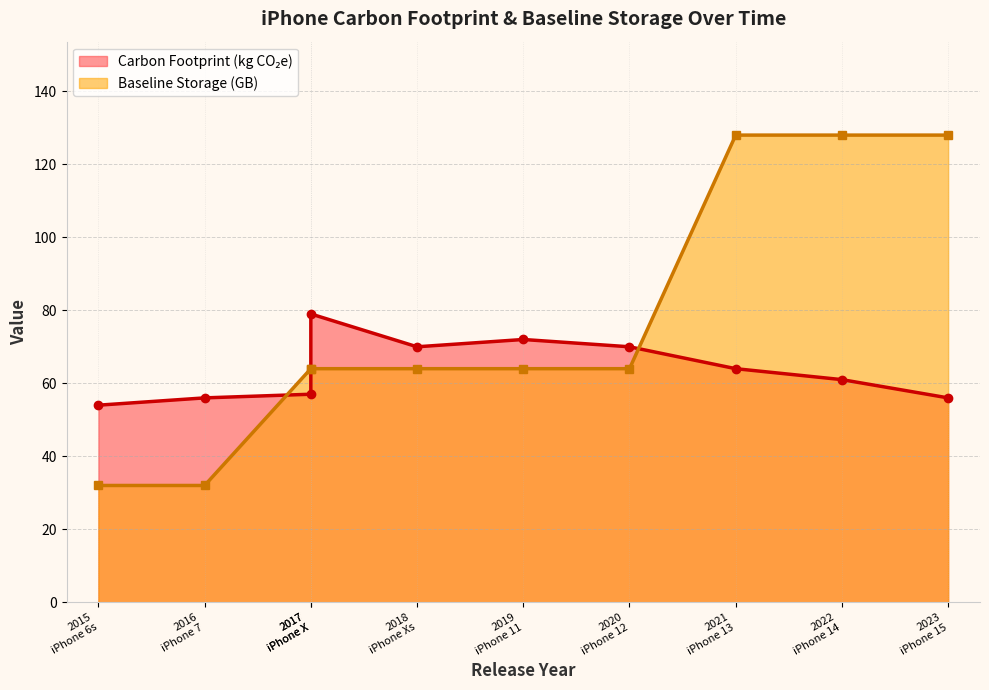

Where does the Baseline Storage series first go above 64?

2021
iPhone 13